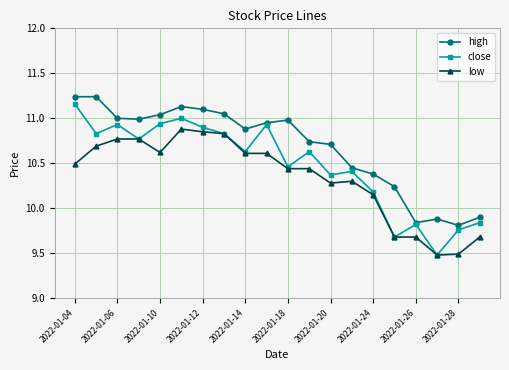

Which series has the largest total across all categories?

high